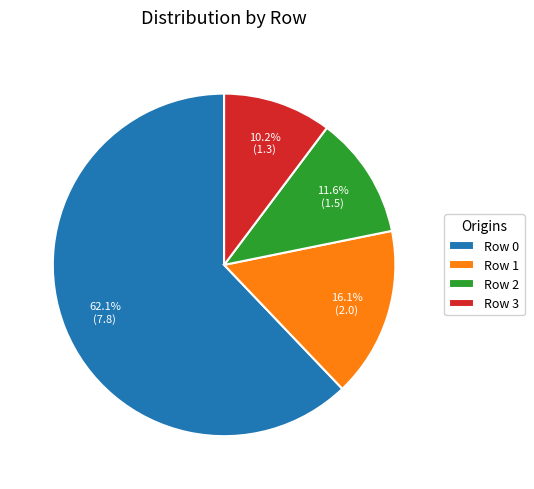

Is Row 1 the majority of the pie?

No